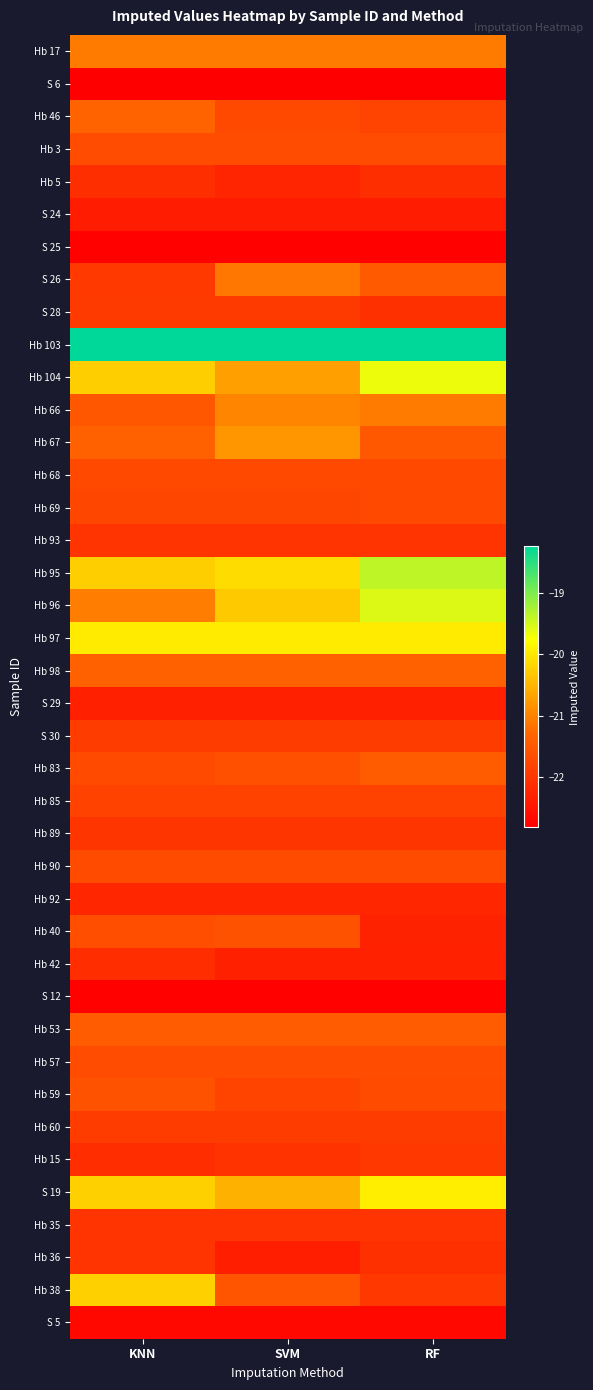

Count the number of data series in this chart.

40